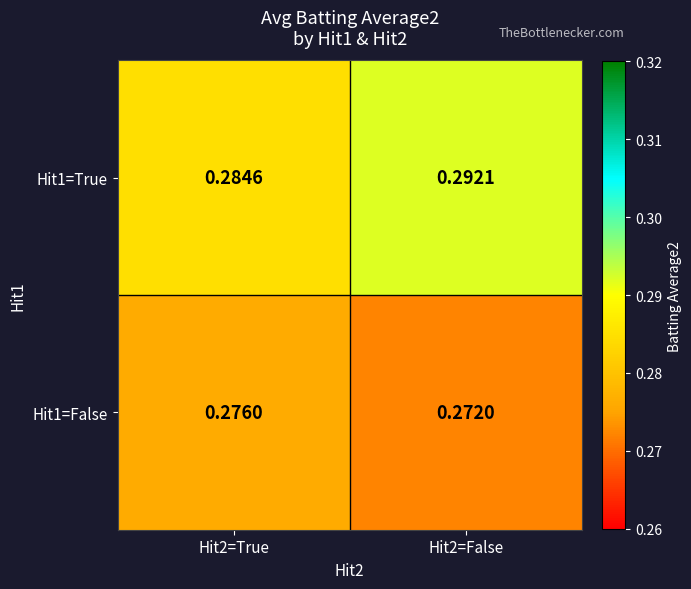

Is the value of Hit1=False at Hit2=False greater than the value of Hit1=True at Hit2=False?

No